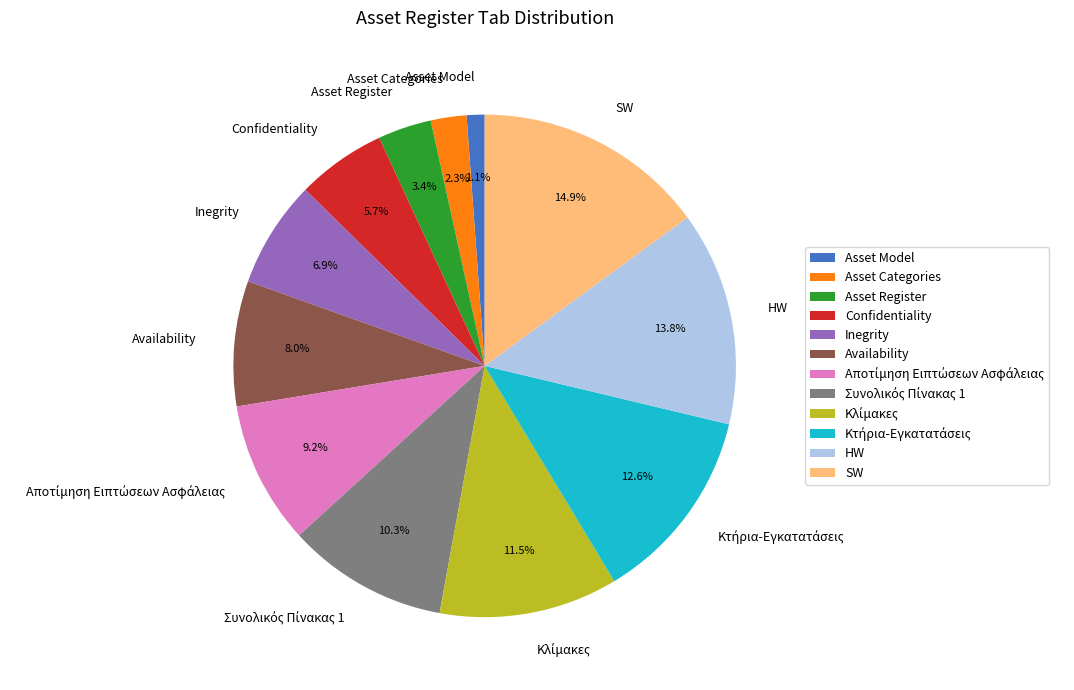

Approximately how many times larger is the value at HW compared to Asset Categories?

6.0